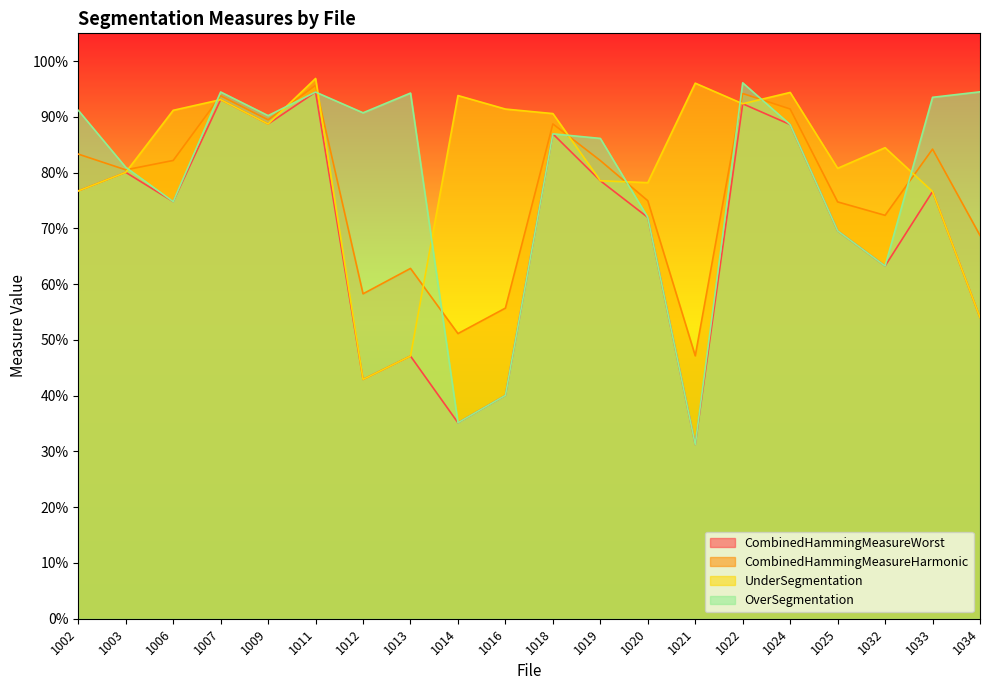

How many distinct data groups are displayed?

4